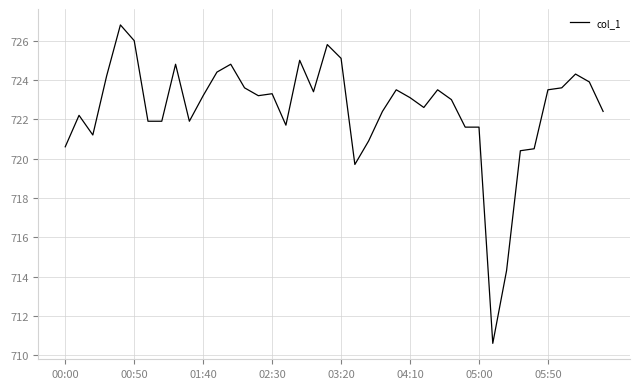

What is the minimum value shown in the chart?

710.6